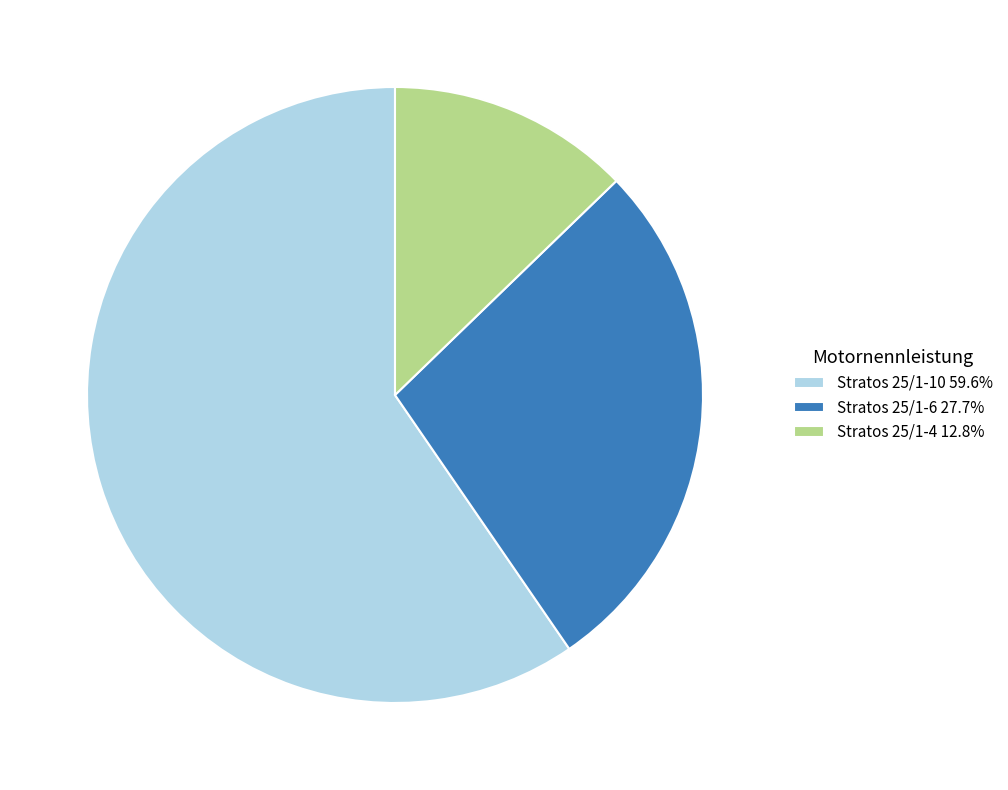

Rank the categories by value from lowest to highest.

Stratos 25/1-4, Stratos 25/1-6, Stratos 25/1-10